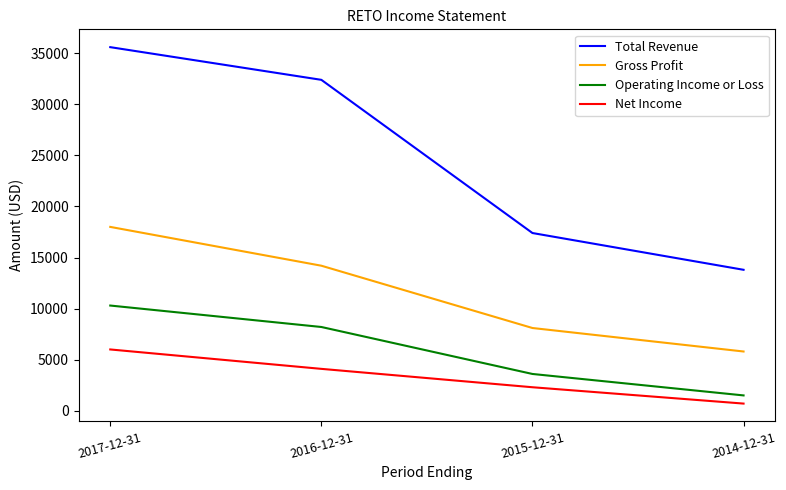

What position from the left is 2015-12-31?

3